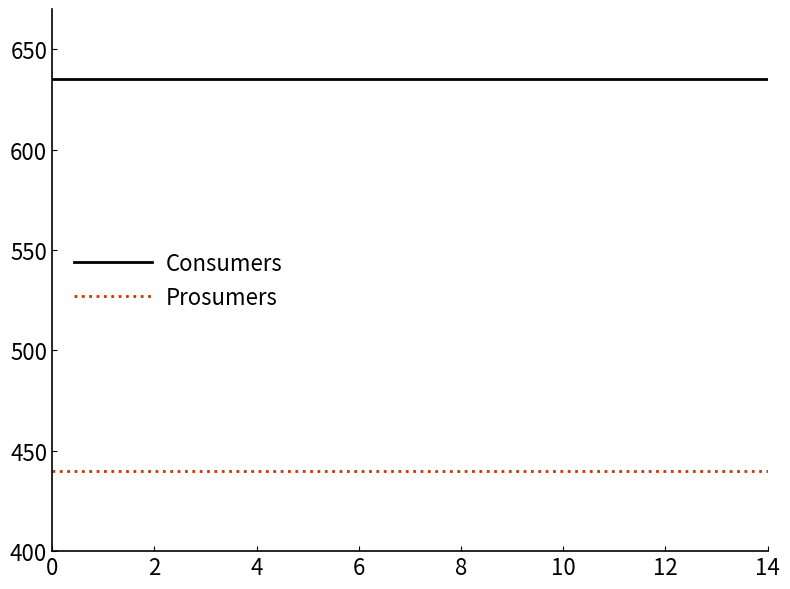

What is the minimum value shown in the chart?

440